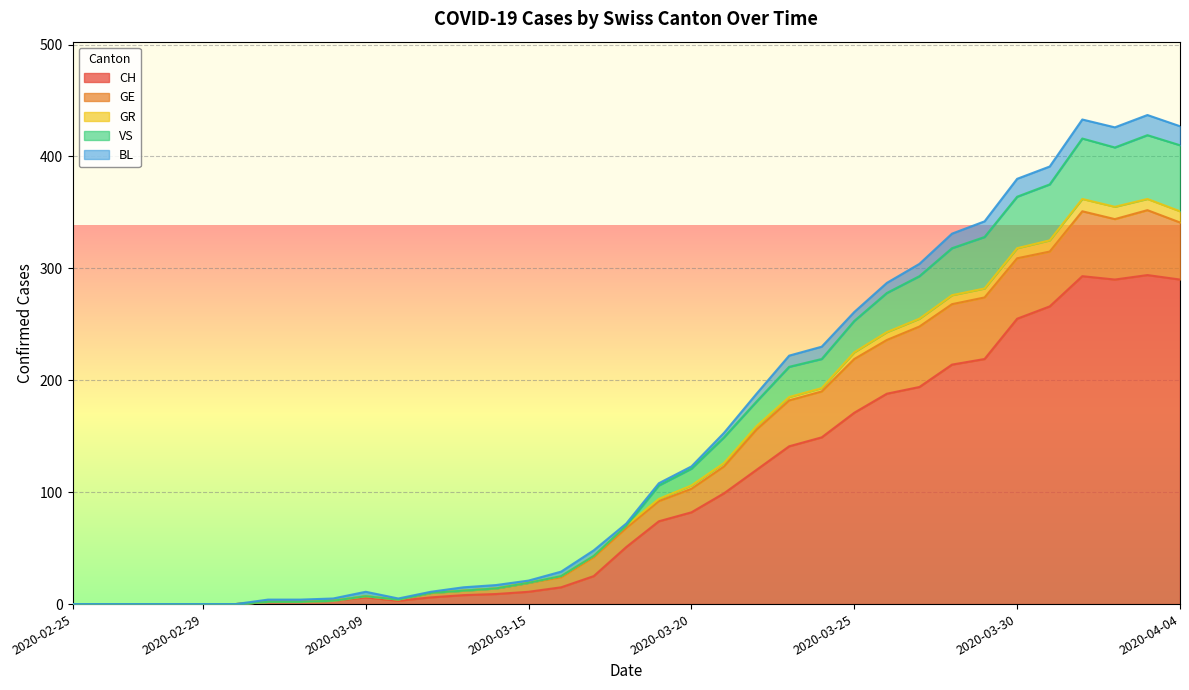

What is the difference between the maximum and minimum values in the CH series?

294